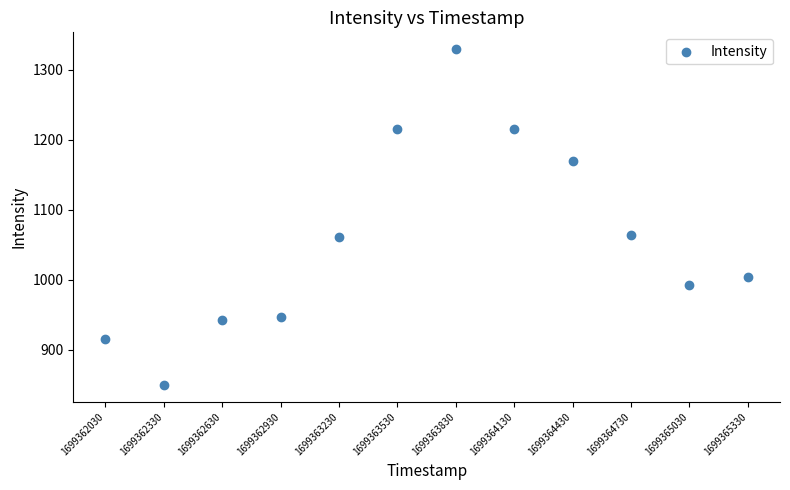

What is the range of Y values (max minus min)?

480.1